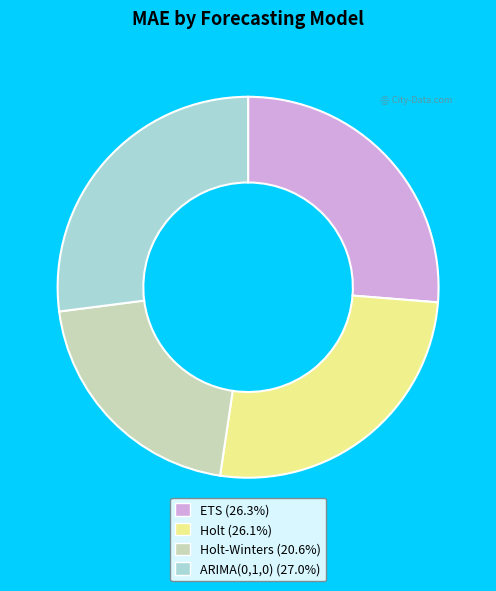

Approximately how many times larger is the value at ARIMA(0,1,0) (27.0%) compared to Holt-Winters (20.6%)?

1.3